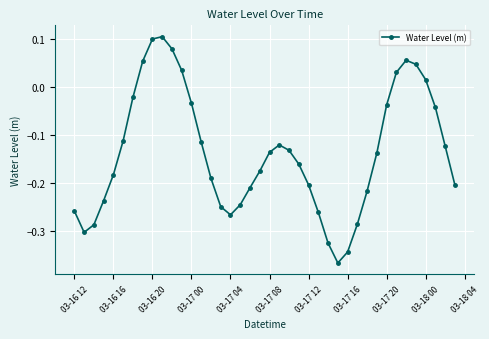

What is the difference between the second highest and second lowest values?

0.4